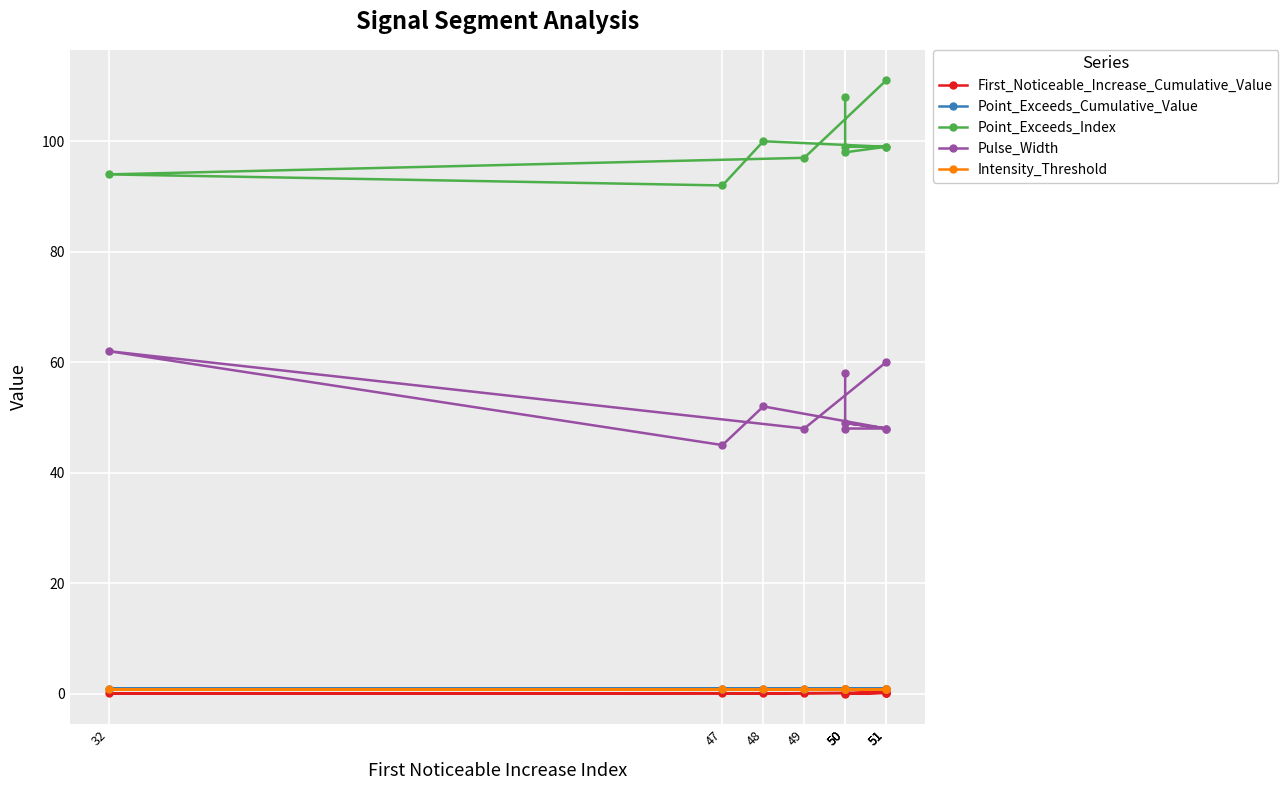

What is the difference between the highest and lowest values at 48?

100.0